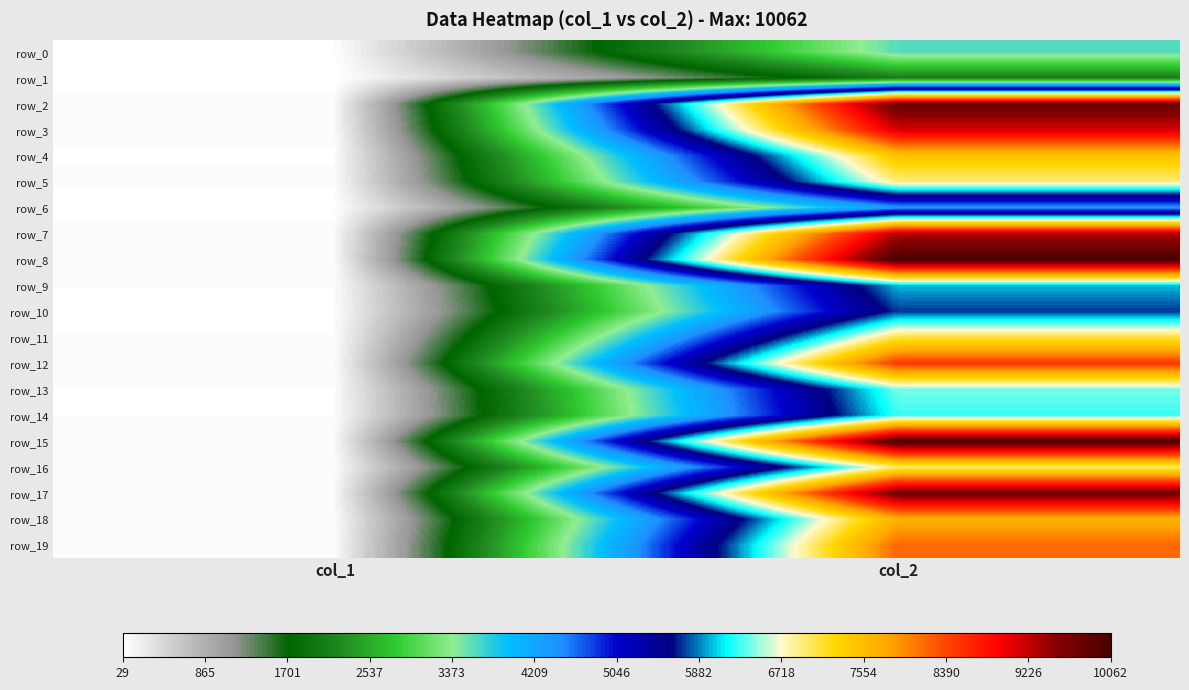

Reading left to right, transcribe all the data shown in this chart.

row_0: col_1=56	col_2=3598
row_1: col_1=29	col_2=2100
row_2: col_1=100	col_2=9777
row_3: col_1=87	col_2=9126
row_4: col_1=62	col_2=7483
row_5: col_1=77	col_2=6914
row_6: col_1=44	col_2=4395
row_7: col_1=92	col_2=9293
row_8: col_1=76	col_2=10062
row_9: col_1=69	col_2=6007
row_10: col_1=60	col_2=5716
row_11: col_1=69	col_2=7089
row_12: col_1=78	col_2=8479
row_13: col_1=68	col_2=6411
row_14: col_1=67	col_2=6280
row_15: col_1=93	col_2=10014
row_16: col_1=69	col_2=6943
row_17: col_1=104	col_2=9717
row_18: col_1=69	col_2=7686
row_19: col_1=74	col_2=8177